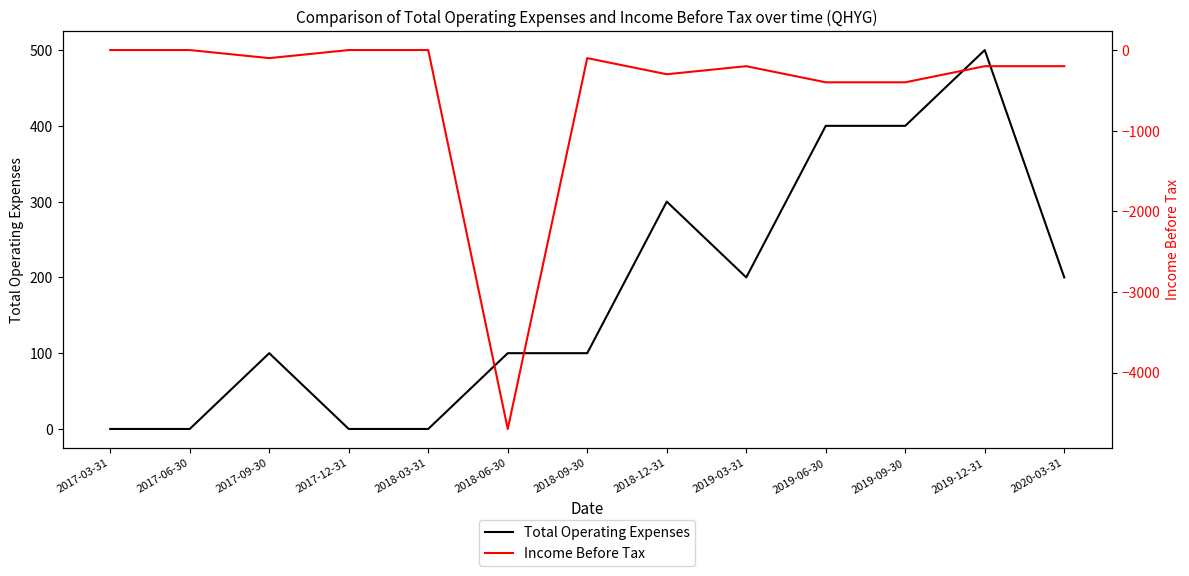

What are all the series names shown in the legend?

Total Operating Expenses, Income Before Tax